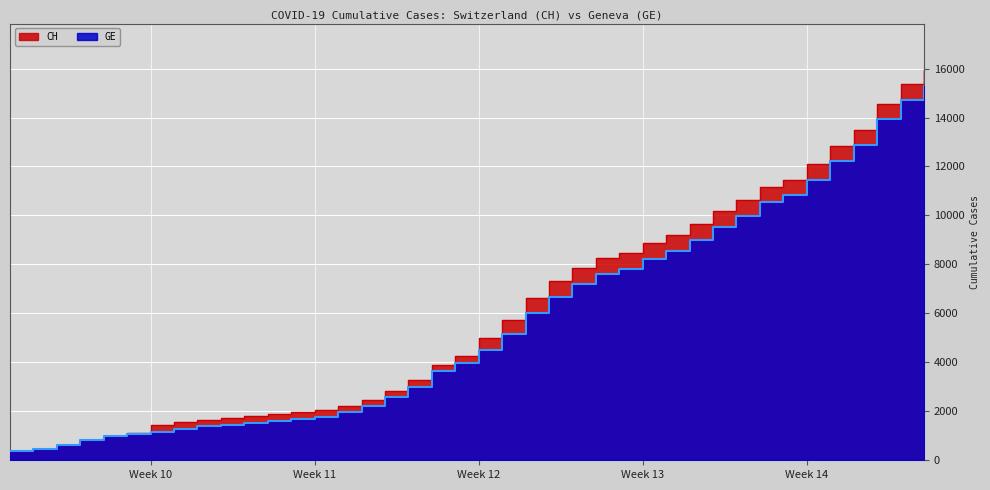

Where is CH nearest to the value 8150?

2020-03-21